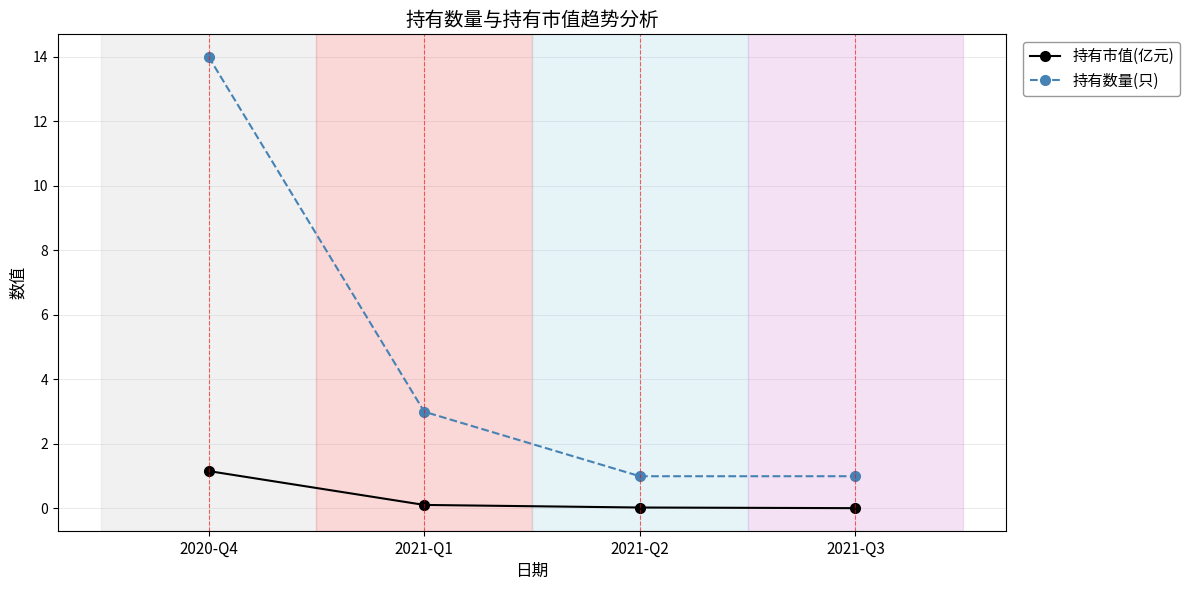

Count the number of categories in the chart.

4